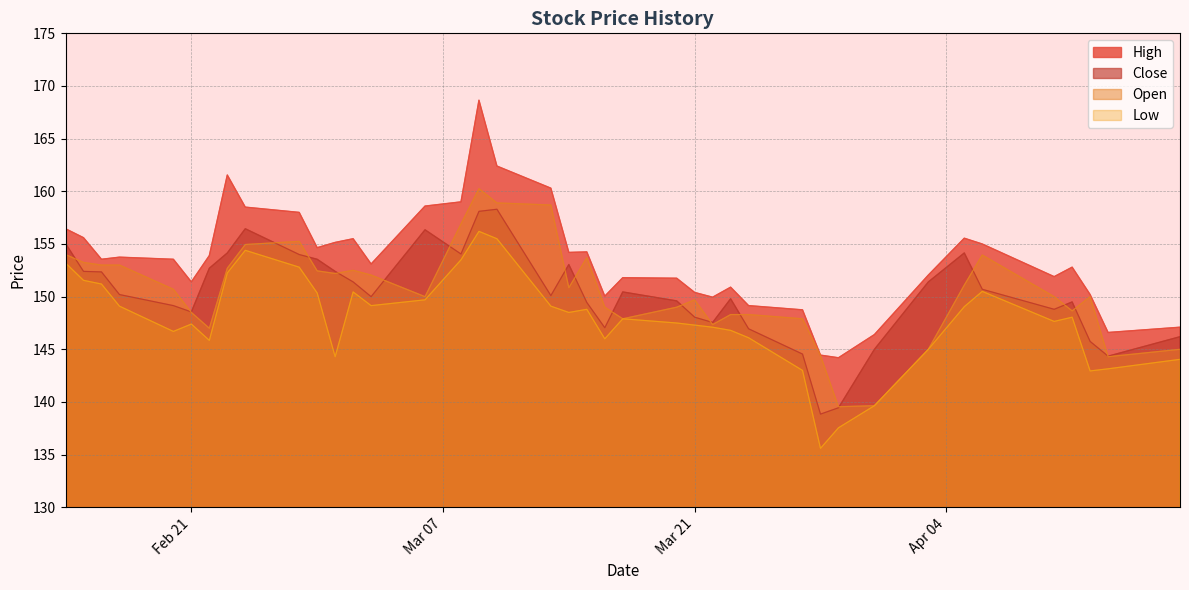

List the series in order of their peak value, highest first.

High, Open, Close, Low